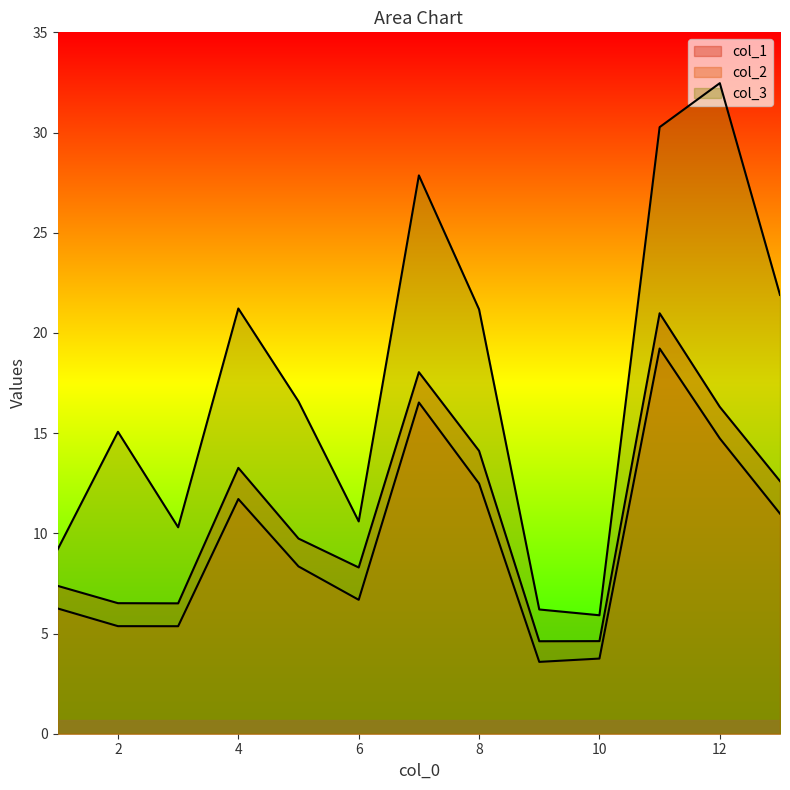

True or false: col_3 has more than 0 interior local peaks.

True